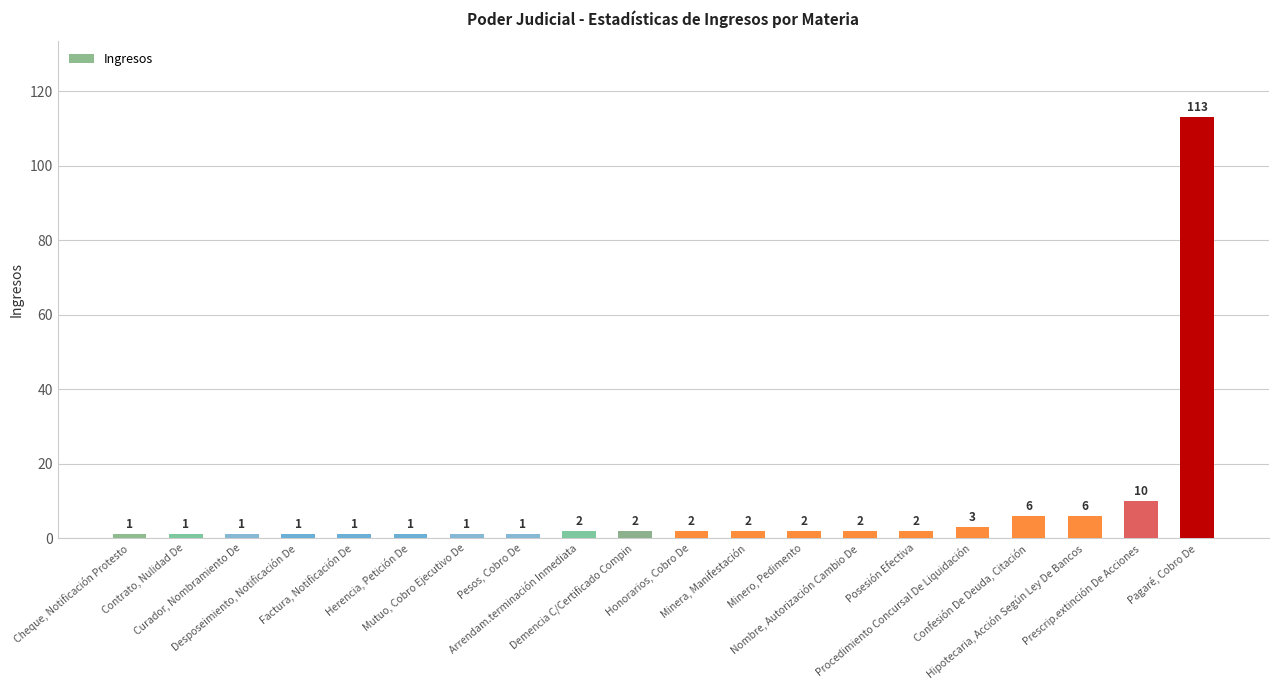

Reading right to left, list all the values displayed in this chart.

Pagaré, Cobro De=113	Prescrip.extinción De Acciones=10	Hipotecaria, Acción Según Ley De Bancos=6	Confesión De Deuda, Citación=6	Procedimiento Concursal De Liquidación=3	Posesión Efectiva=2	Nombre, Autorización Cambio De=2	Minero, Pedimento=2	Minera, Manifestación=2	Honorarios, Cobro De=2	Demencia C/Certificado Compin=2	Arrendam.terminación Inmediata=2	Pesos, Cobro De=1	Mutuo, Cobro Ejecutivo De=1	Herencia, Petición De=1	Factura, Notificación De=1	Desposeimiento, Notificación De=1	Curador, Nombramiento De=1	Contrato, Nulidad De=1	Cheque, Notificación Protesto=1